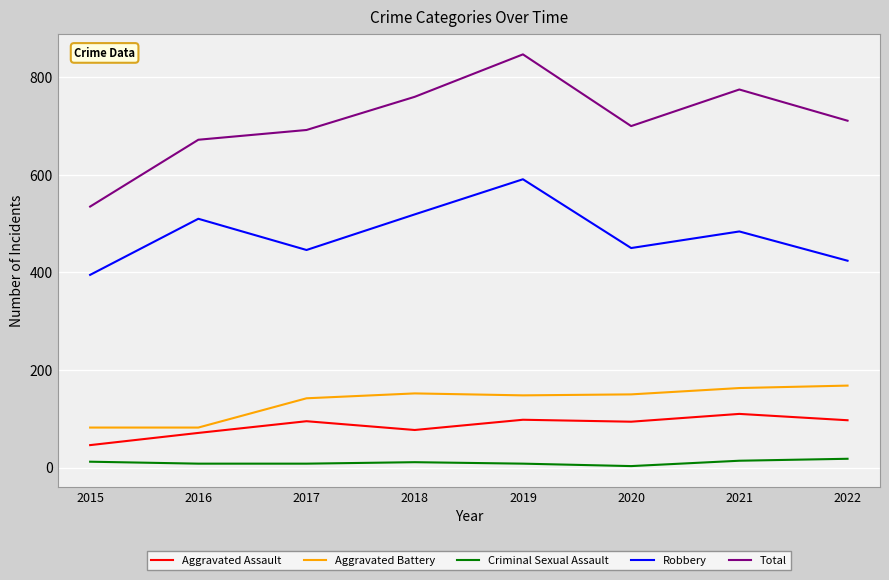

List the series in order of their peak value, highest first.

Total, Robbery, Aggravated Battery, Aggravated Assault, Criminal Sexual Assault